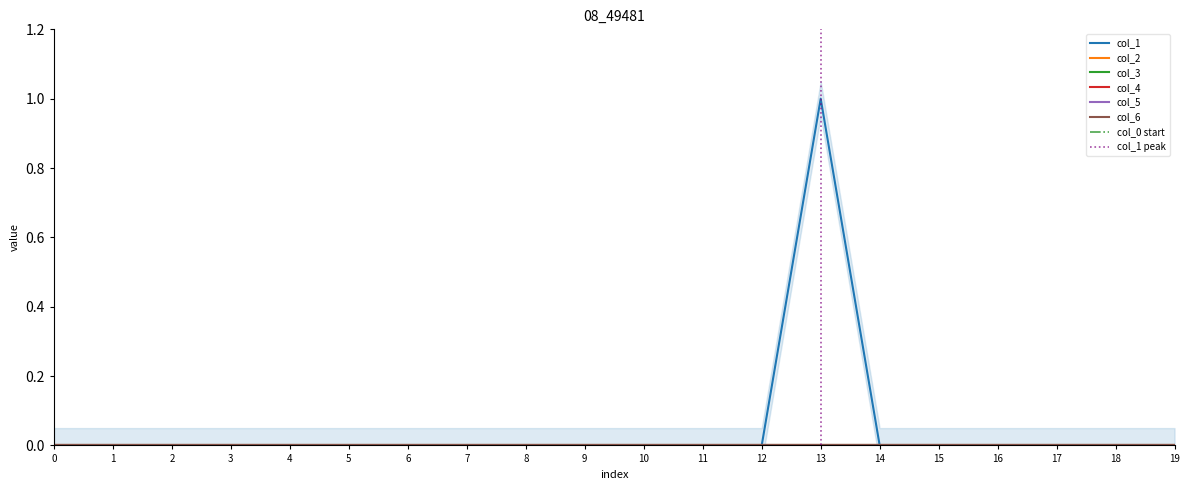

True or false: col_1 has a value of 0 at 2.

True